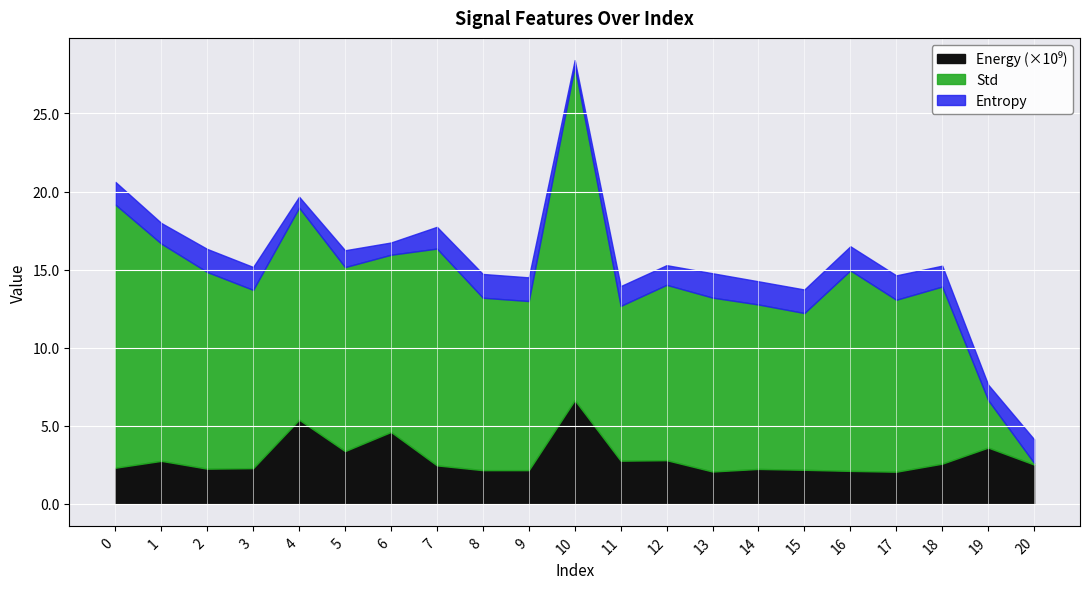

How many interior local valleys does the Std series have?

6